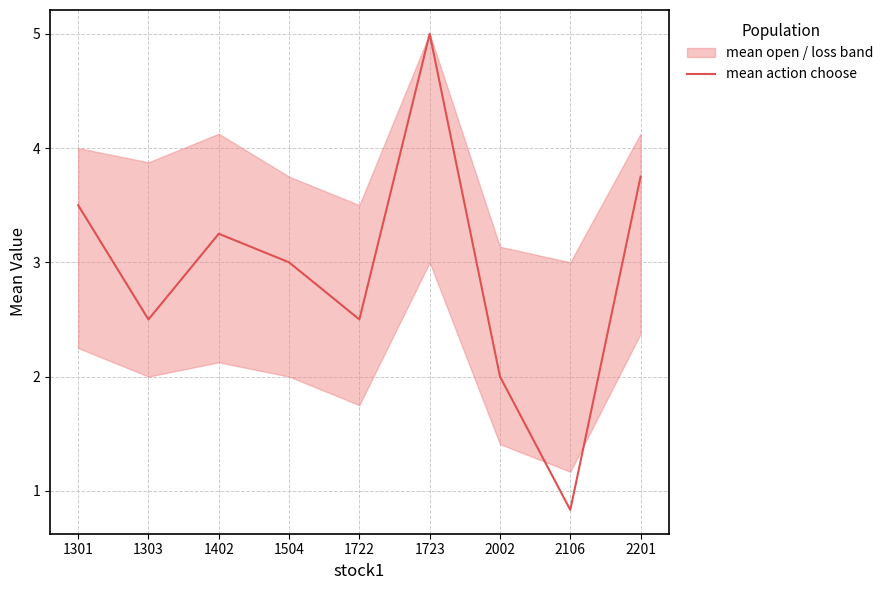

Is this an area chart (filled region under the line)?

No